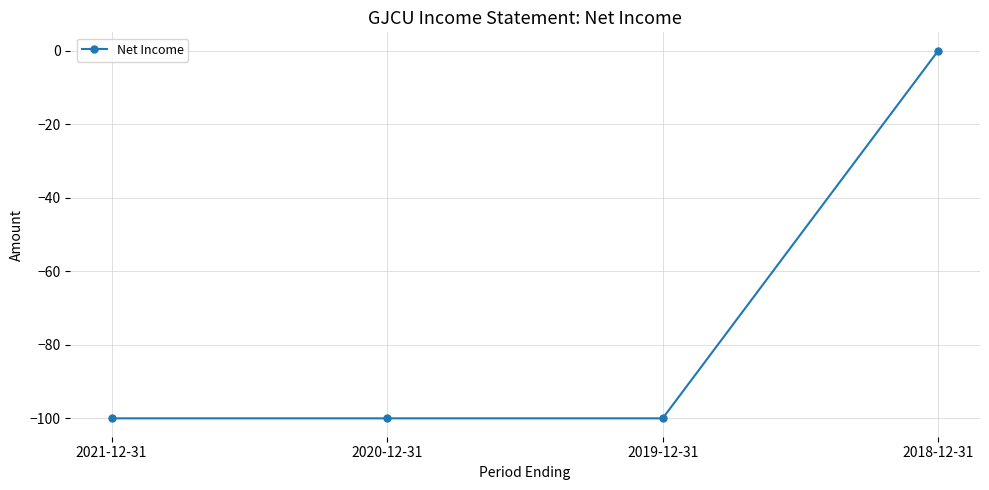

What is the minimum value shown in the chart?

-100